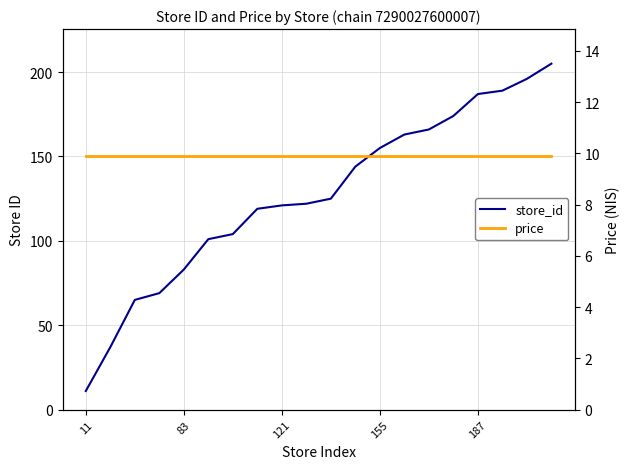

How many lines are shown in the chart?

2